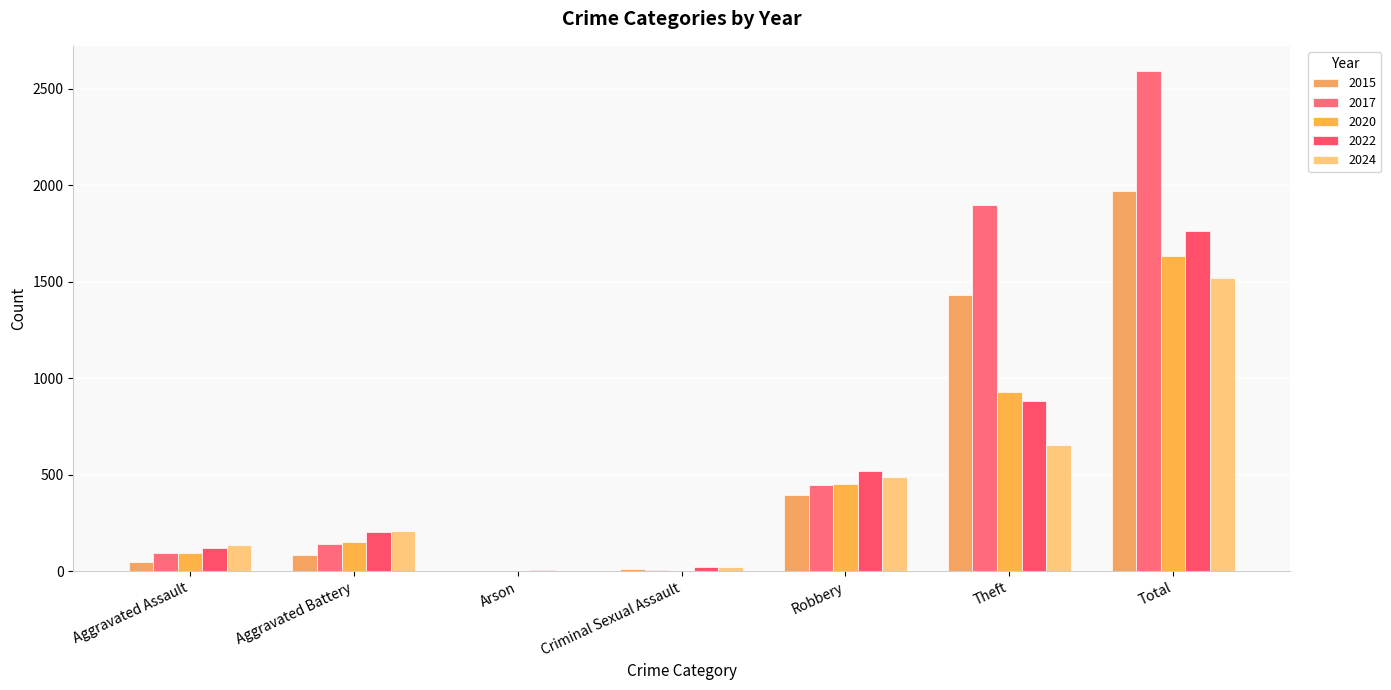

What is the value of the 2015 bar at the 3rd from the left?

3